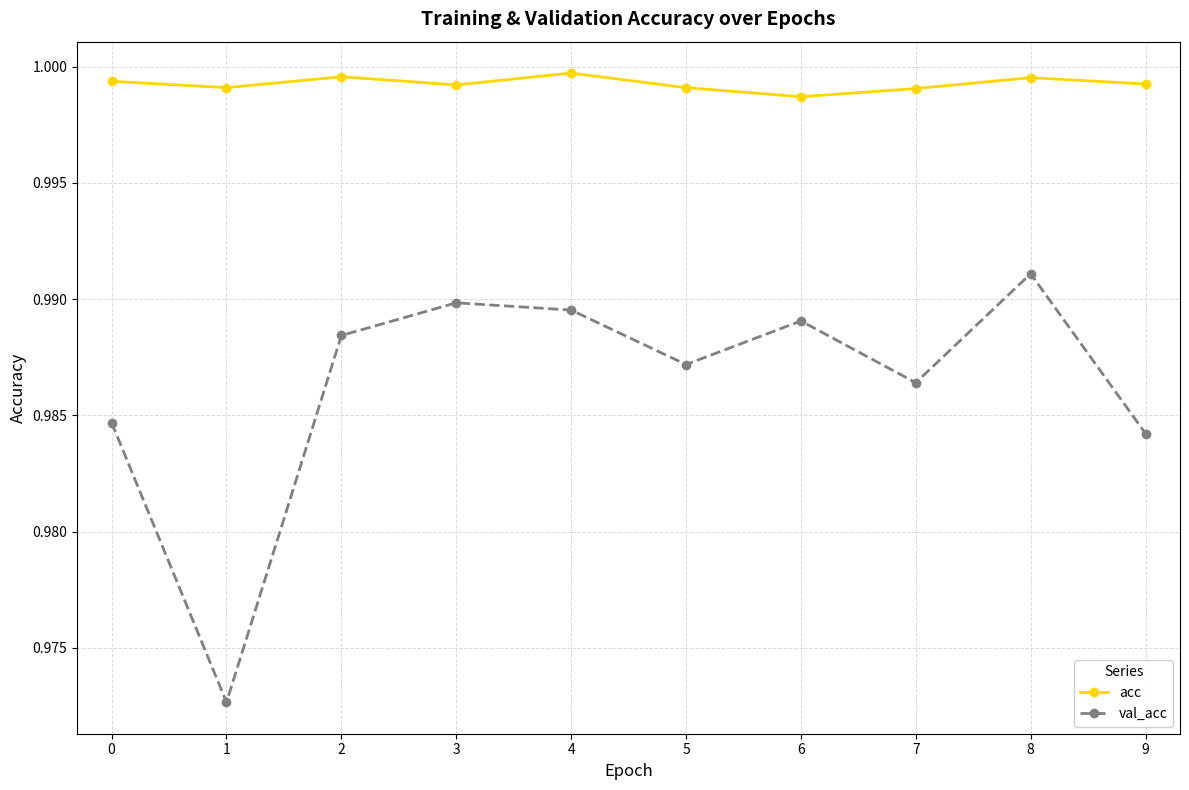

At which label does val_acc reach its peak?

8